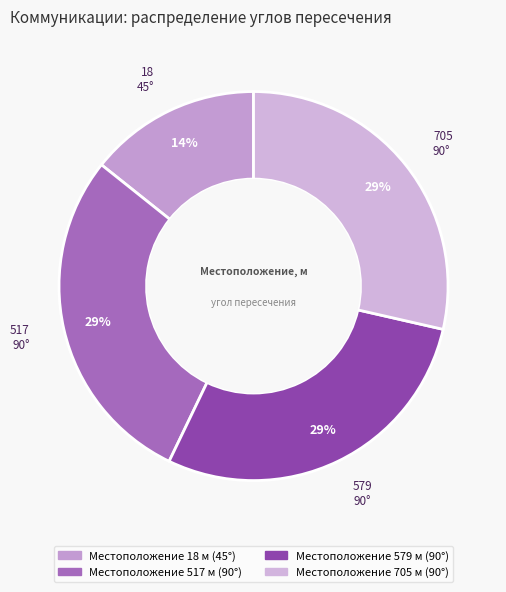

How many slices are in this pie chart?

4